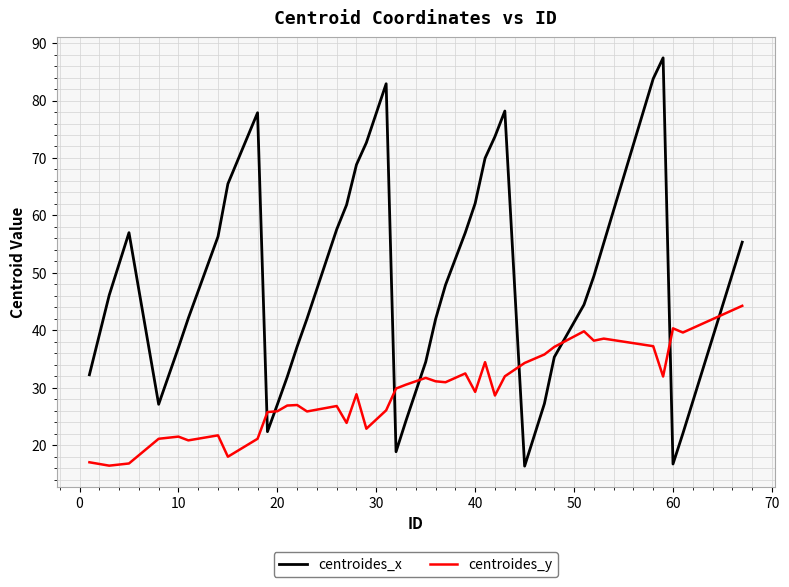

What is the minimum value shown in the chart?

16.4